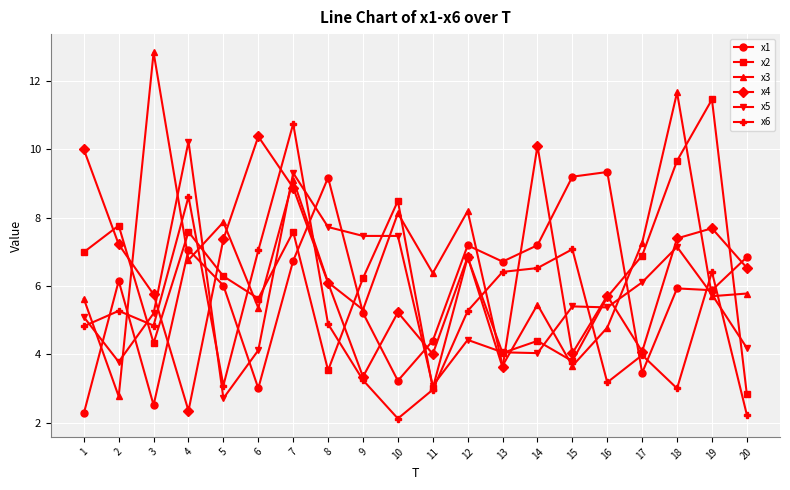

After their last crossing, which series has the higher values: x6 or x1?

x1